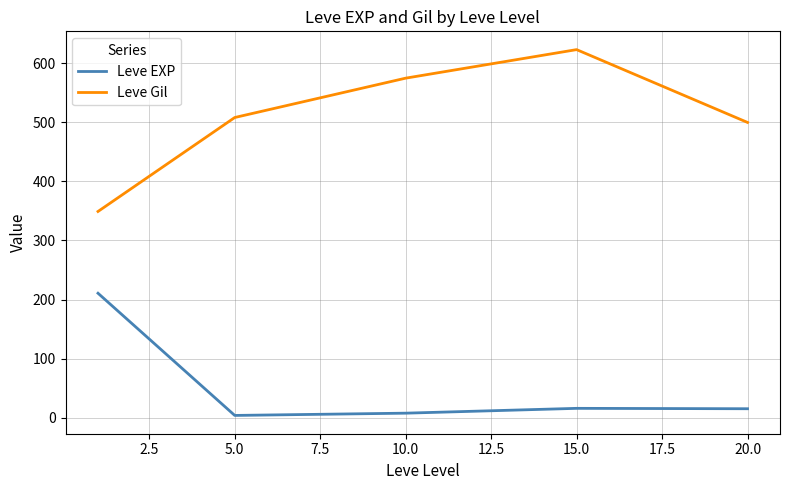

Which series has the widest spread of values?

Leve Gil